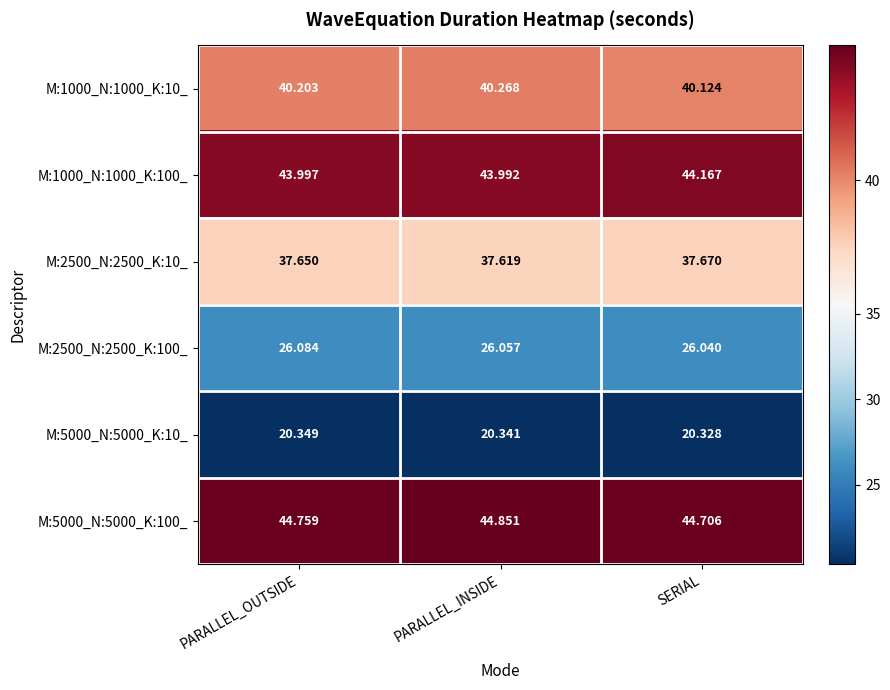

Rank the series by their maximum value, from highest to lowest.

M:5000_N:5000_K:100_, M:1000_N:1000_K:100_, M:1000_N:1000_K:10_, M:2500_N:2500_K:10_, M:2500_N:2500_K:100_, M:5000_N:5000_K:10_